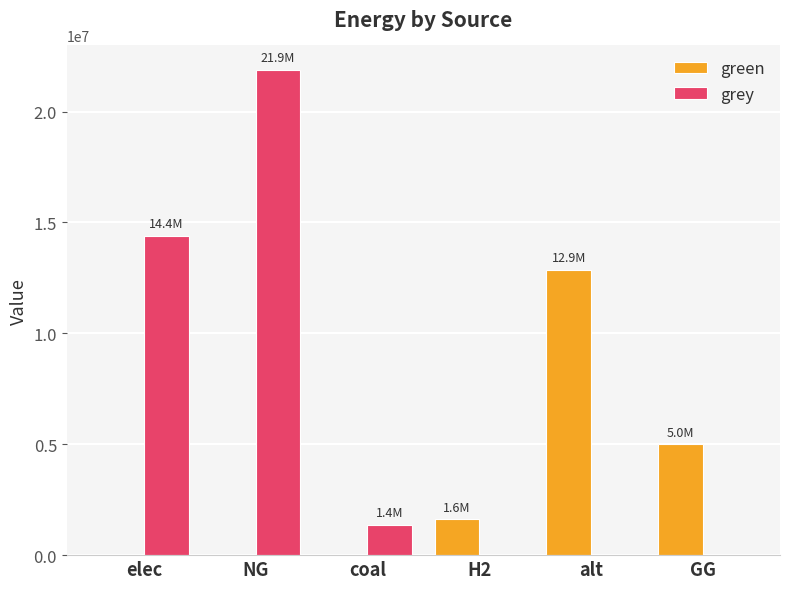

Which series has the largest range (max minus min)?

grey